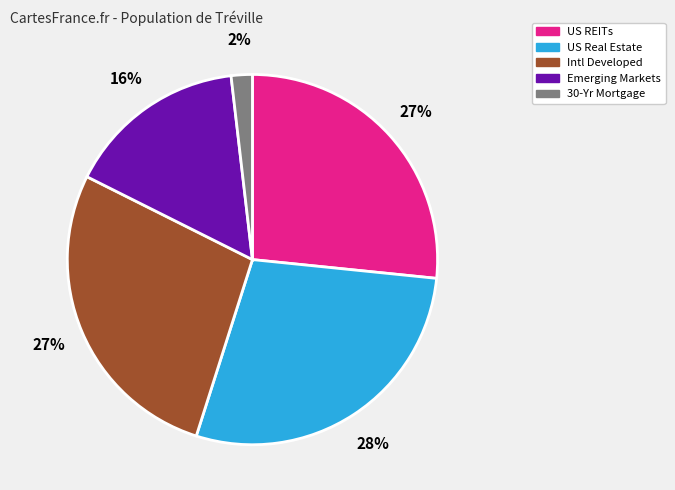

Which slice is the smallest?

30-Yr Mortgage